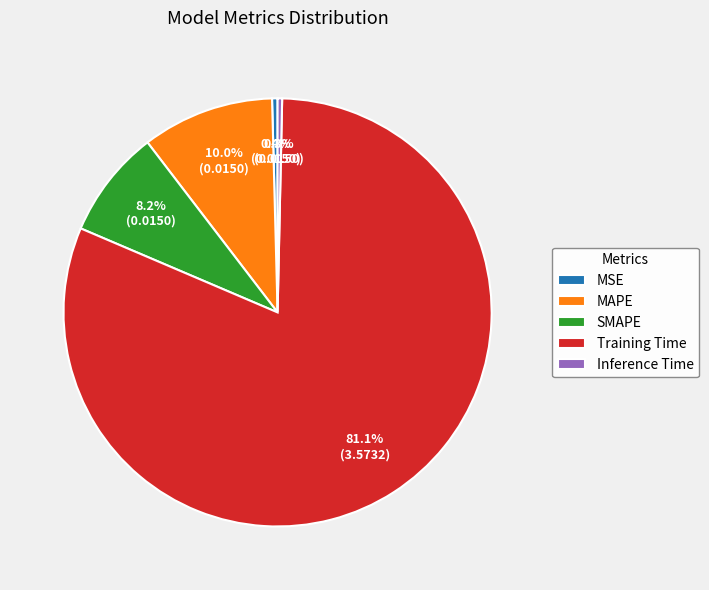

Is it true that MAPE is 1% of the pie?

False